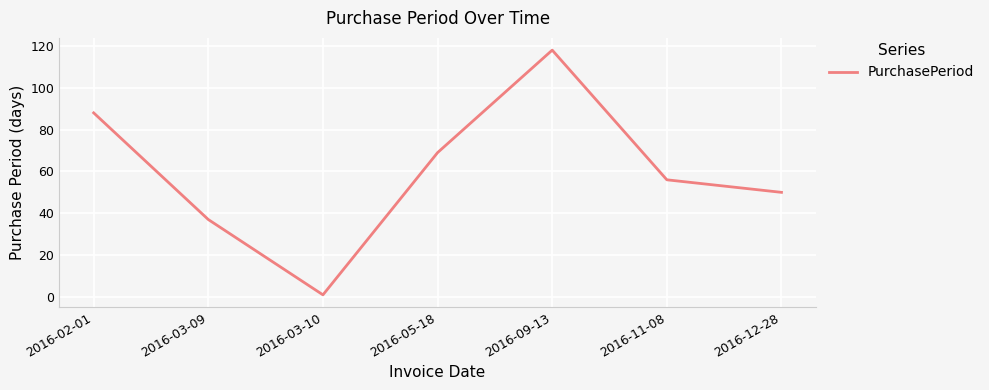

Rank the categories by value from lowest to highest.

2016-03-10, 2016-03-09, 2016-12-28, 2016-11-08, 2016-05-18, 2016-02-01, 2016-09-13